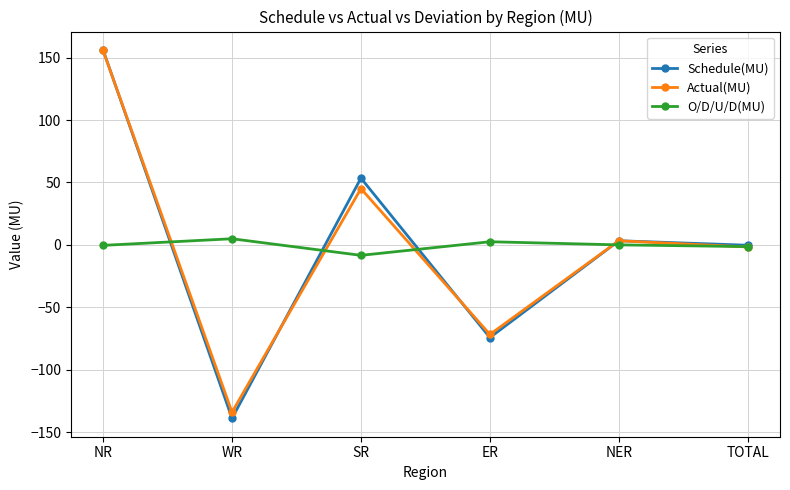

What are all the series names shown in the legend?

Schedule(MU), Actual(MU), O/D/U/D(MU)